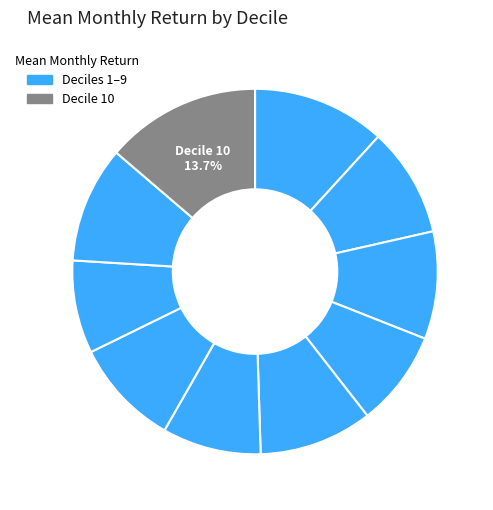

How many segments does this pie chart have?

10